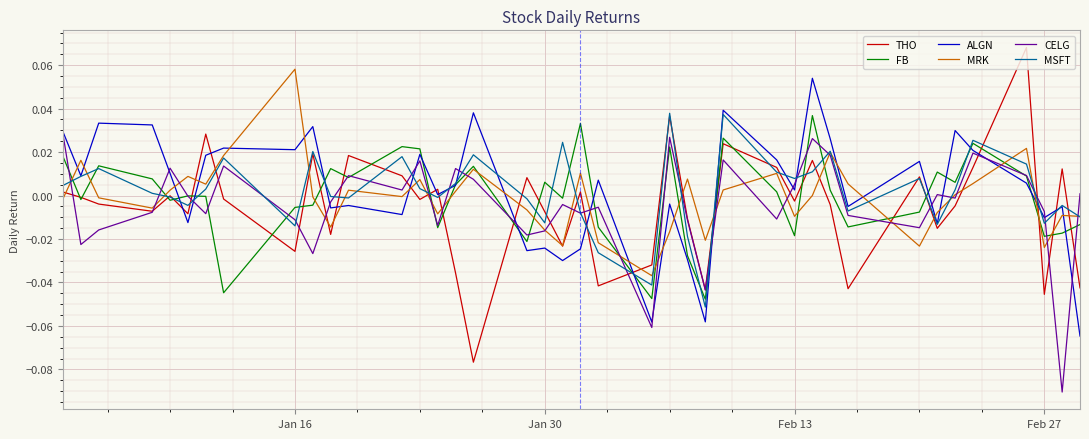

Which series has the largest range (max minus min)?

THO